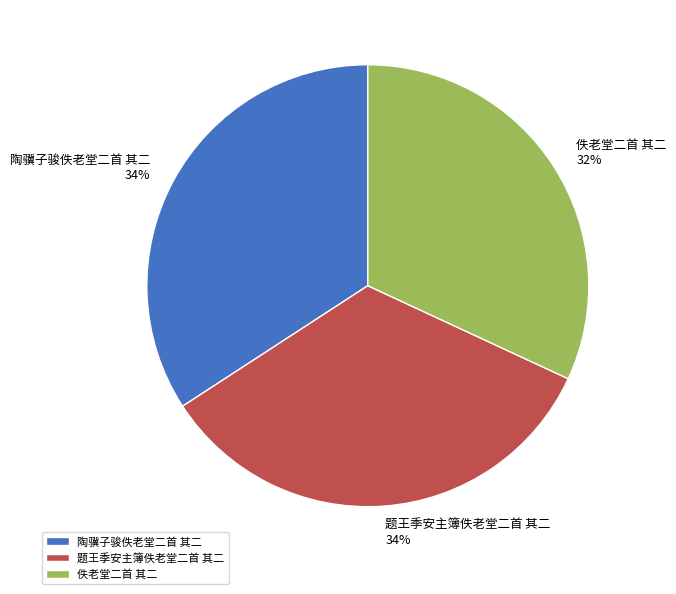

What percentage is the 题王季安主簿佚老堂二首 其二 slice, to the nearest percent?

34%